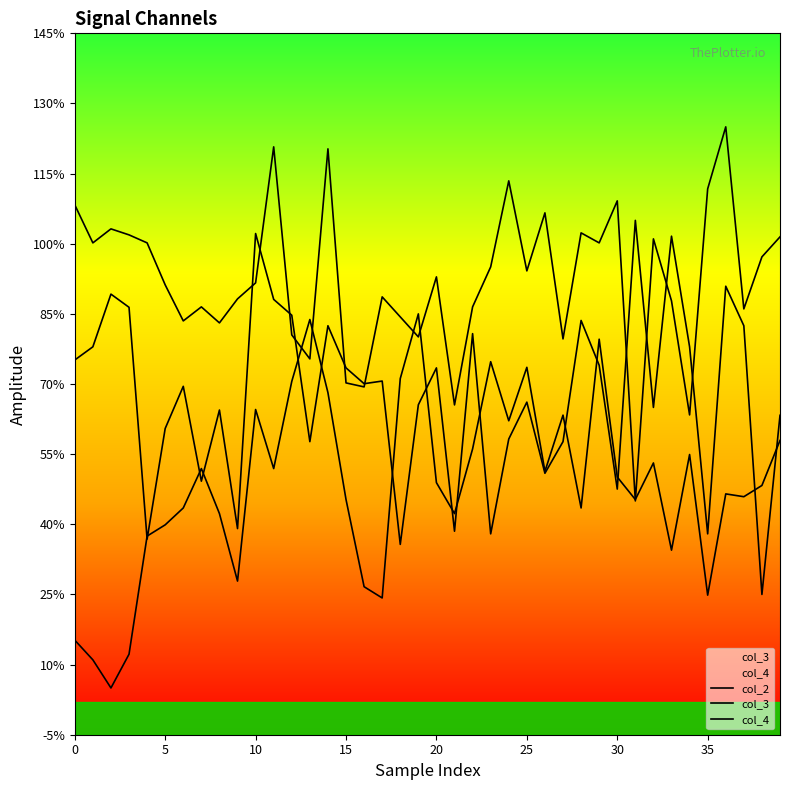

At how many categories does at least one series exceed -2?

40